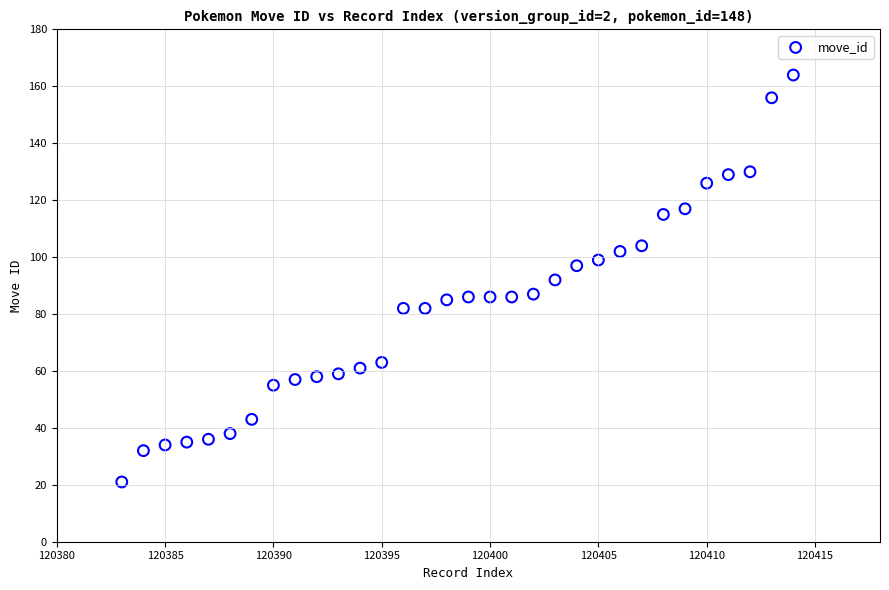

What is the range of X values (max minus min)?

31